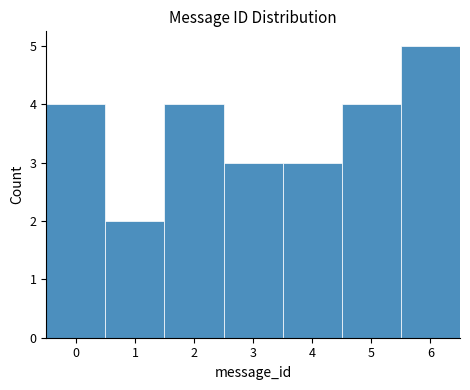

What is the height of the bar covering 2.5 to 3.5 on the x-axis? The values are not printed on the chart, so give them approximately, as read against the axis.

3